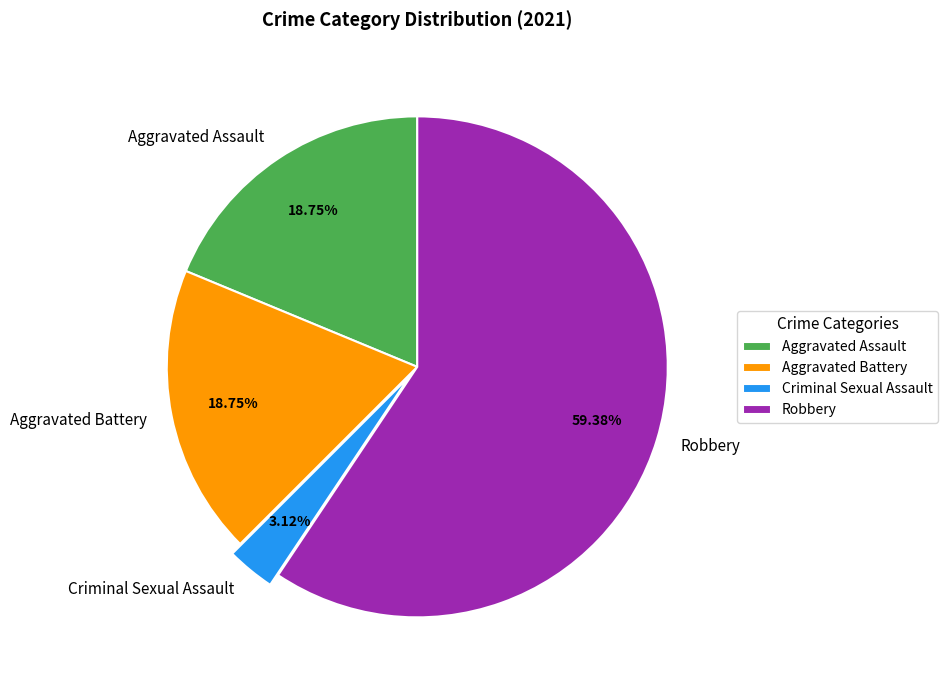

Which slice is the smallest?

Criminal Sexual Assault